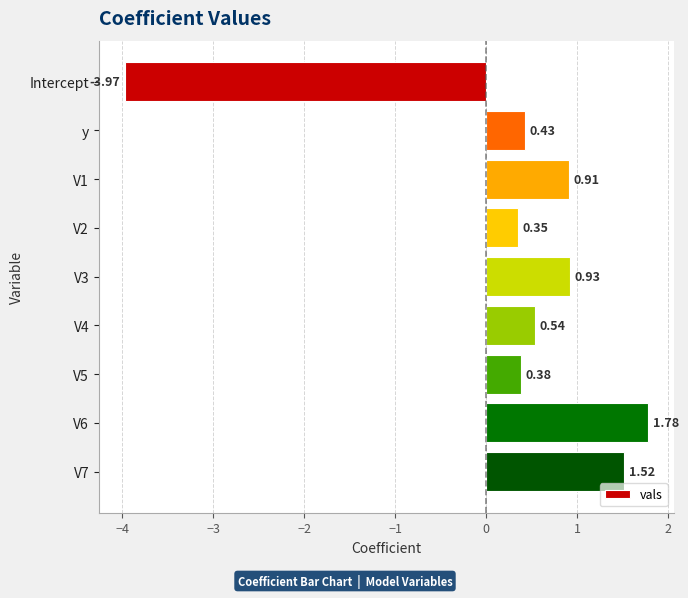

List the labels in order of value, largest first.

V6, V7, V3, V1, V4, y, V5, V2, Intercept